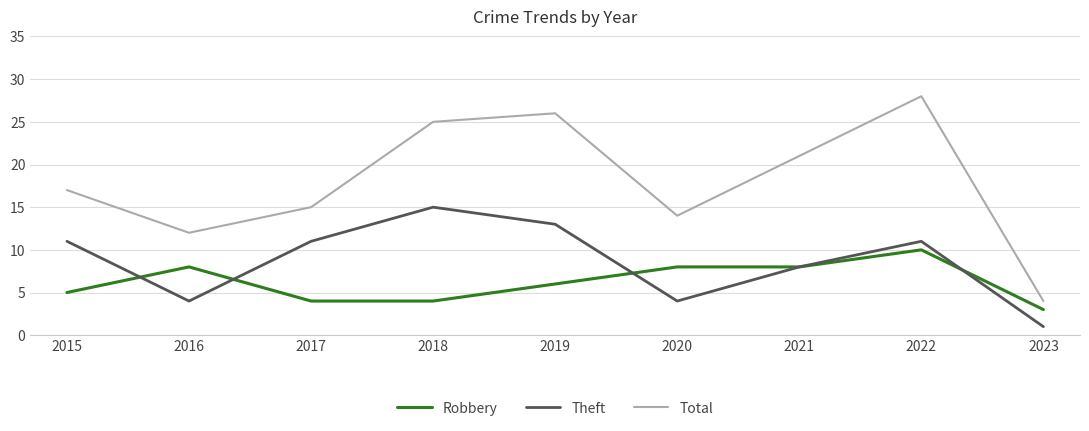

What is the minimum value for Robbery?

3